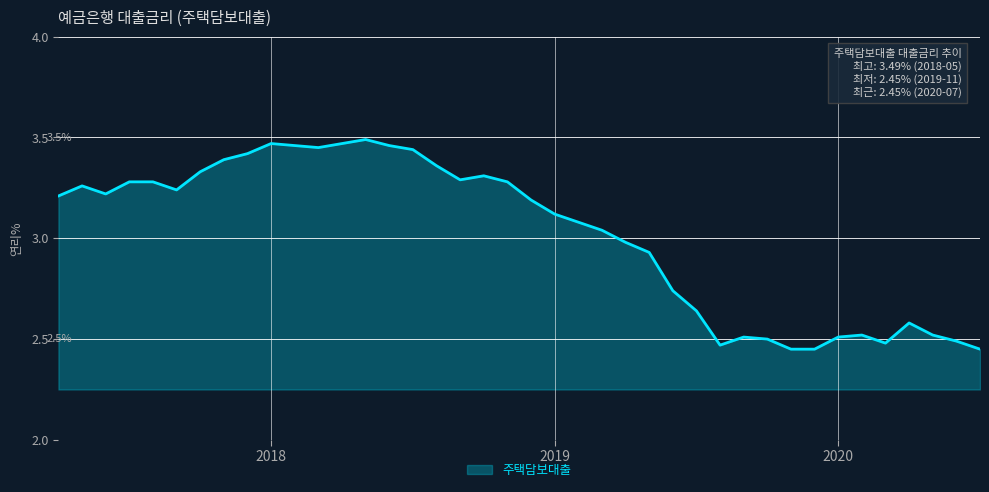

What is the difference between the maximum and minimum values?

1.0